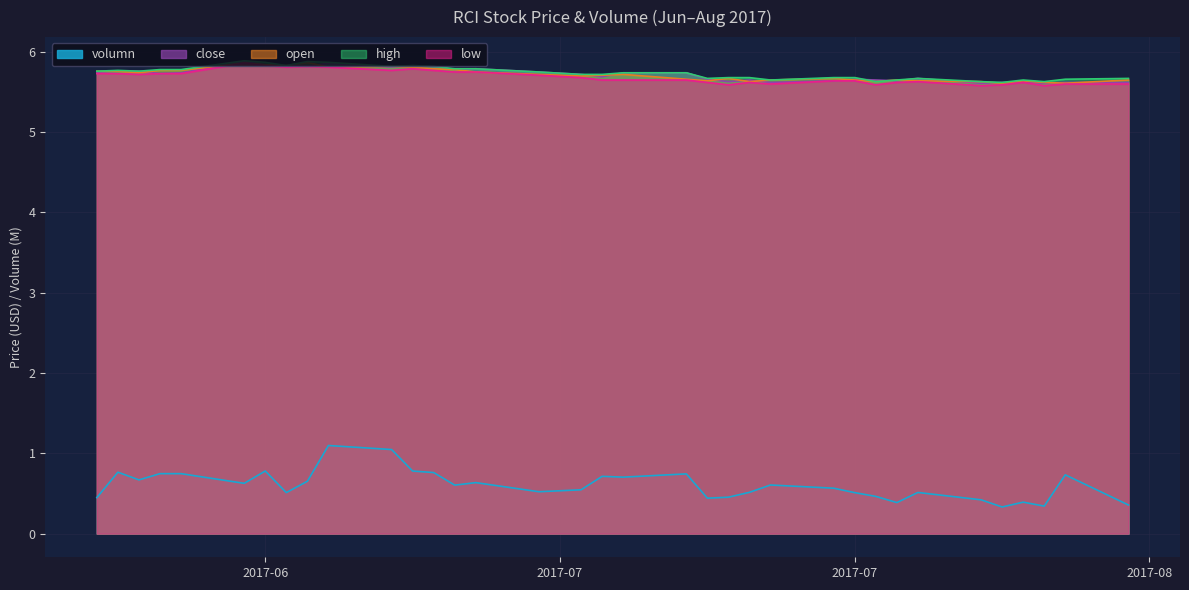

What is the maximum value for high?

5.9